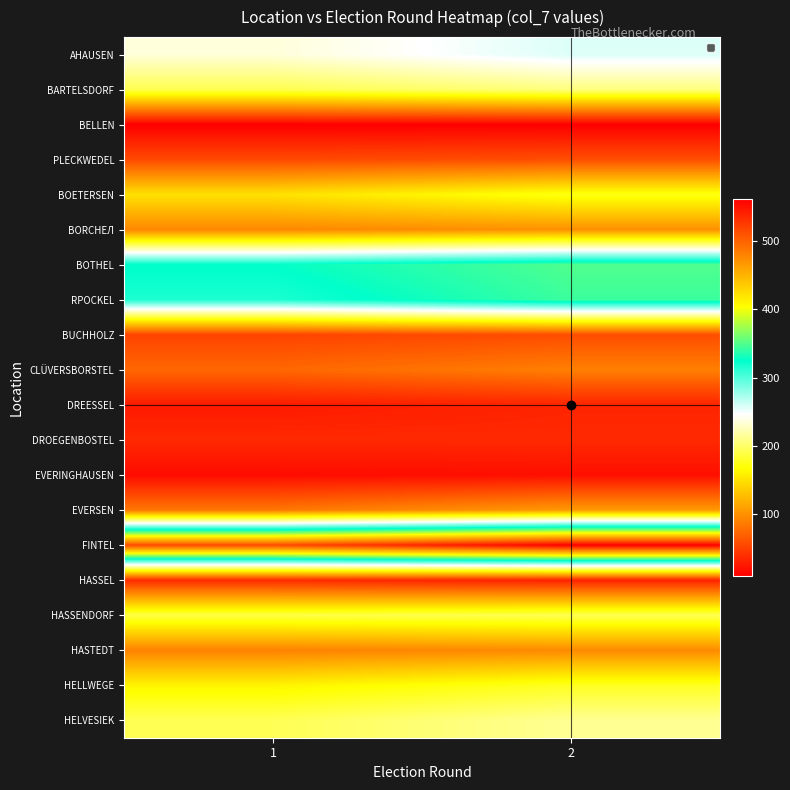

At which category does the chart reach its minimum across all series?

1